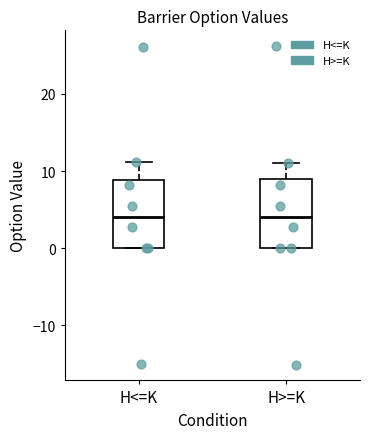

Reading left to right, transcribe this box plot: for each box, give where its median line is, the range the box spans, and where its two whiskers end, as read against the y-axis. The values are not printed on the chart, so give them approximately, as read against the axis.

H<=K: median 4, box 0 to 9, whiskers 0 to 11
H>=K: median 4, box 0 to 9, whiskers 0 to 11